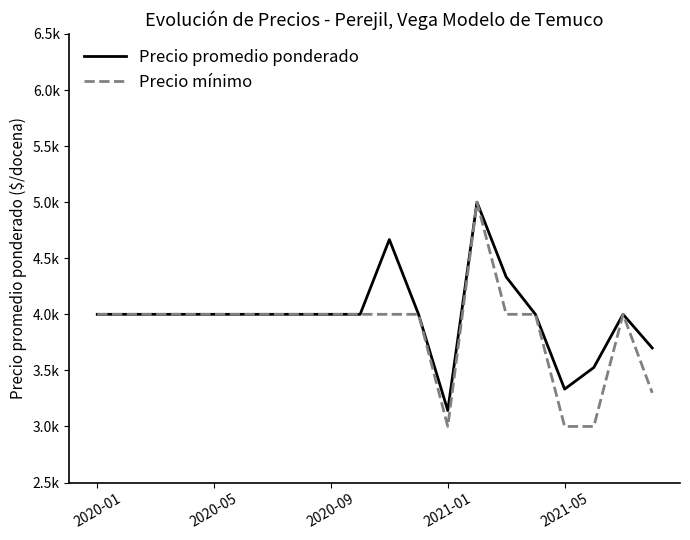

Is this an area chart (filled region under the line)?

No